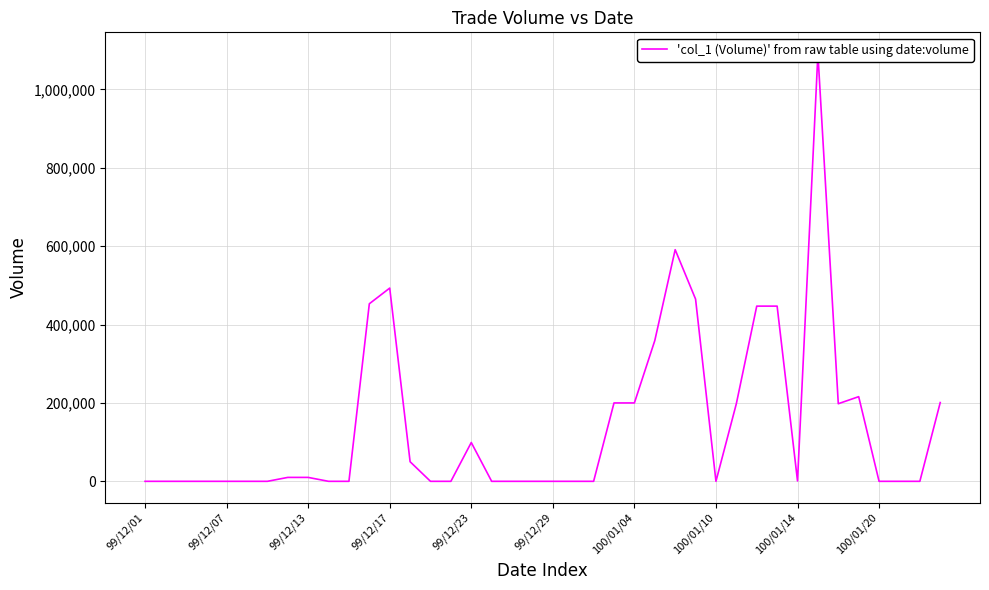

How many lines are shown in the chart?

1